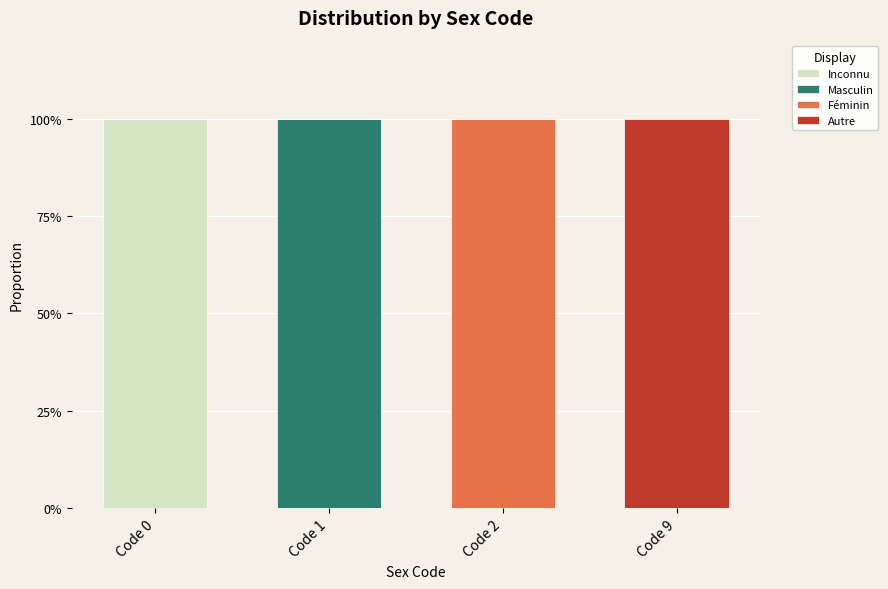

List the series in order of their peak value, lowest first.

Inconnu, Masculin, Féminin, Autre